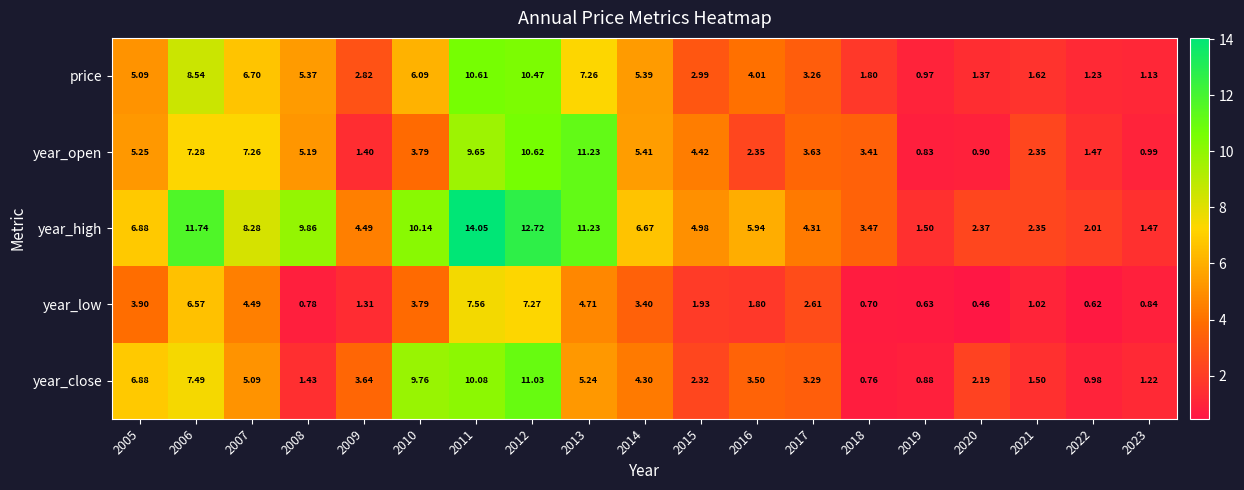

Rank the series by their maximum value, from lowest to highest.

year_low, price, year_close, year_open, year_high